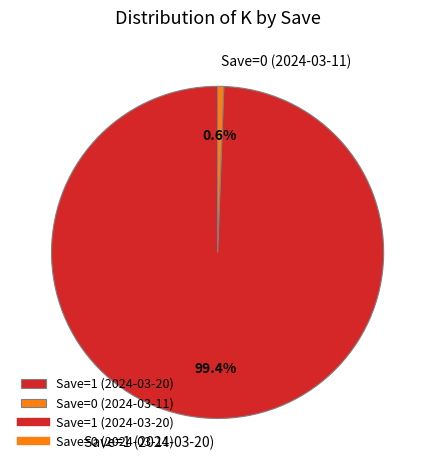

Rank the categories by value from highest to lowest.

Save=1 (2024-03-20), Save=0 (2024-03-11)